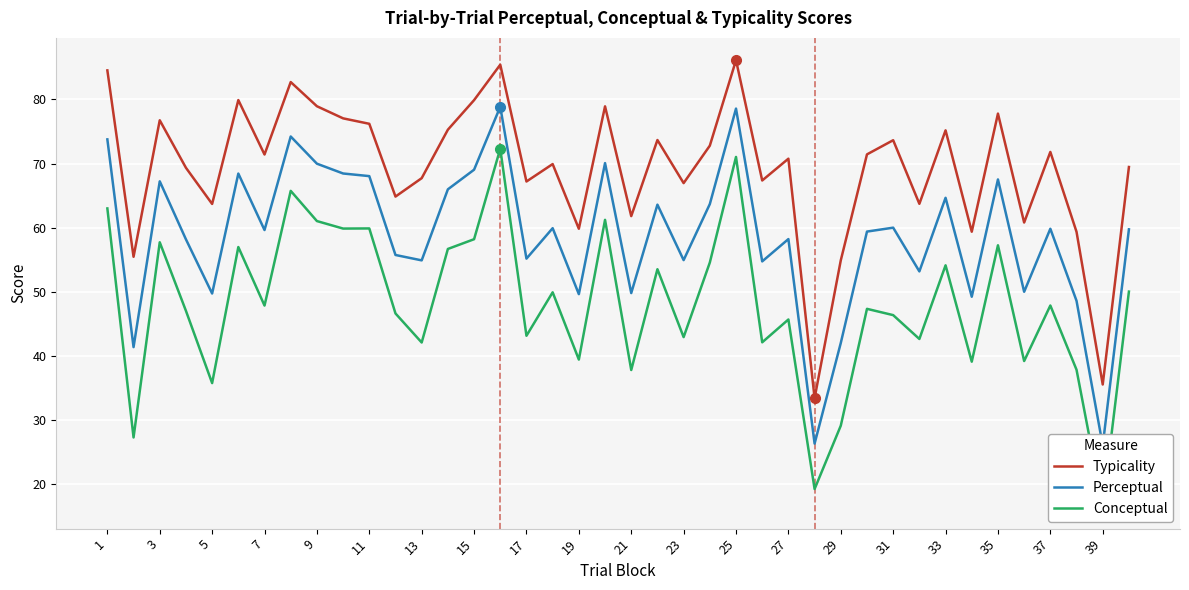

What are all the series names shown in the legend?

Typicality, Perceptual, Conceptual